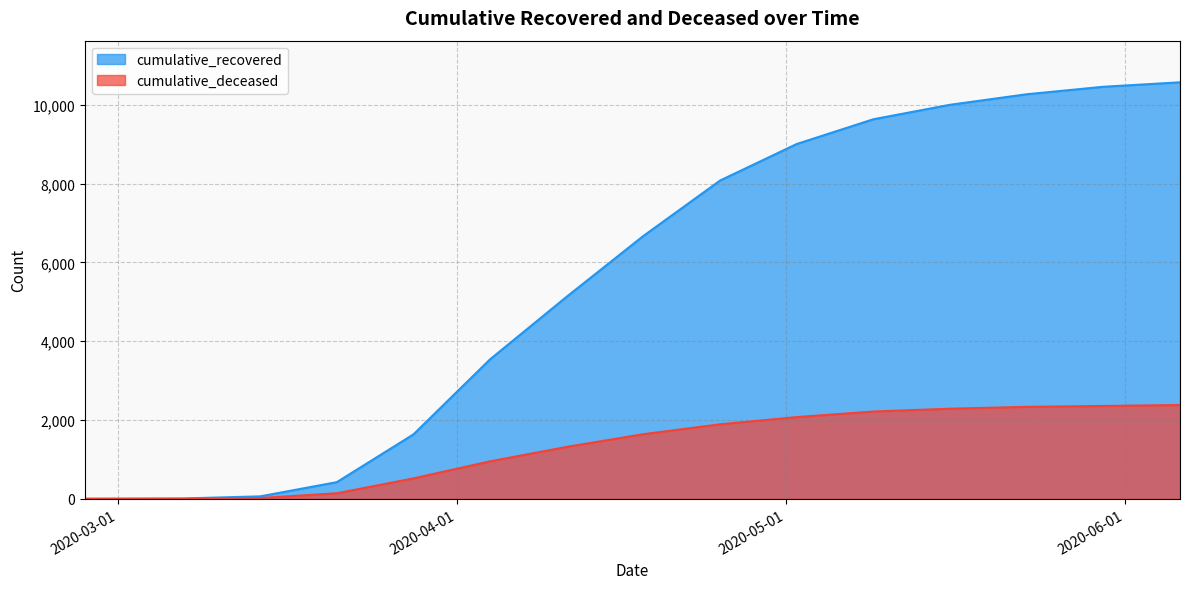

At 2020-05-02, list the series in order from smallest to largest.

cumulative_deceased, cumulative_recovered